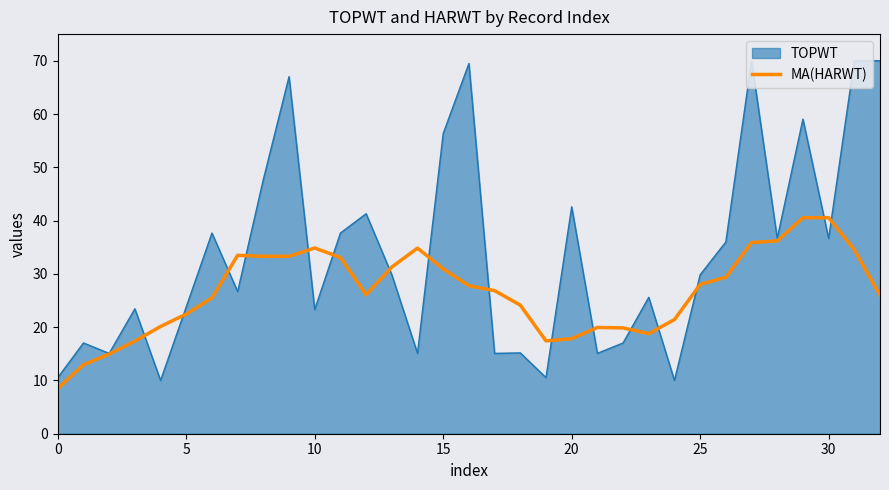

At which label is the value closest to 24?

18